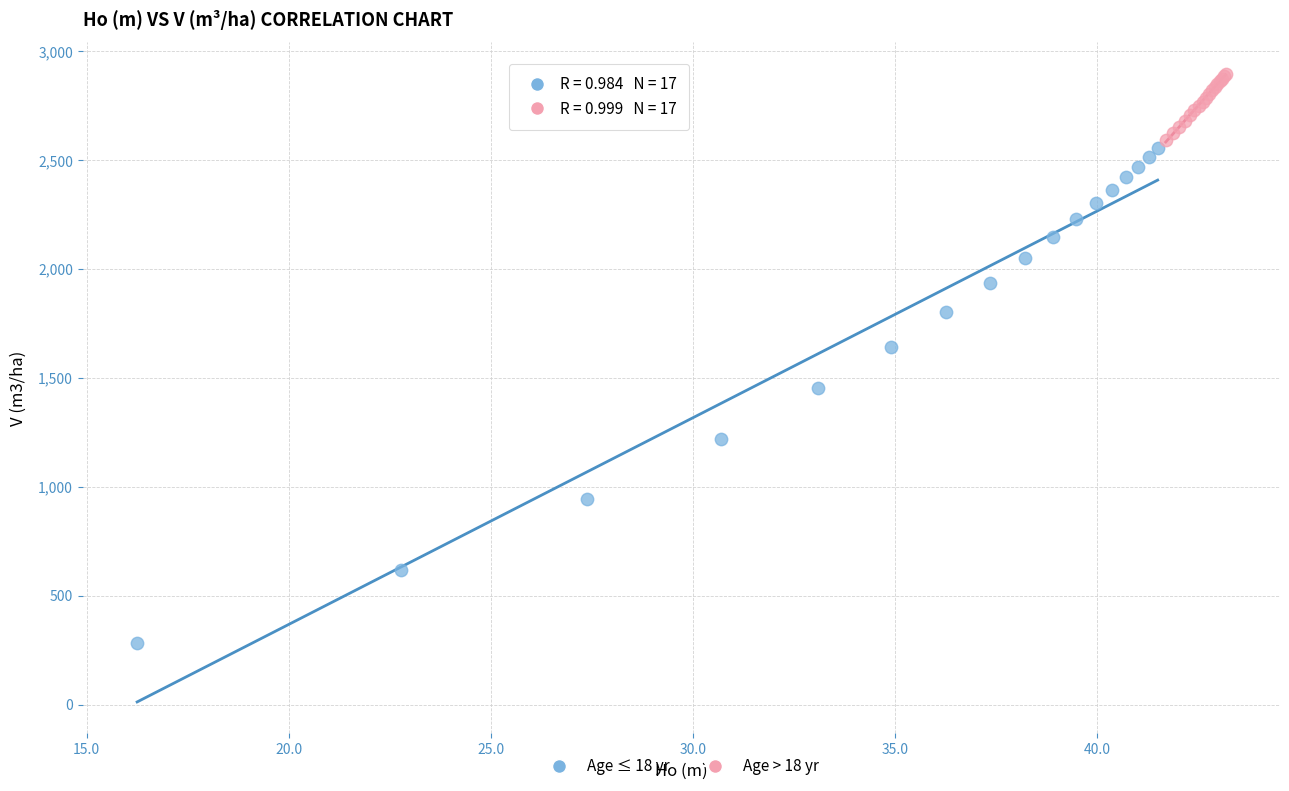

Which series contains the highest Y value?

Age > 18 yr